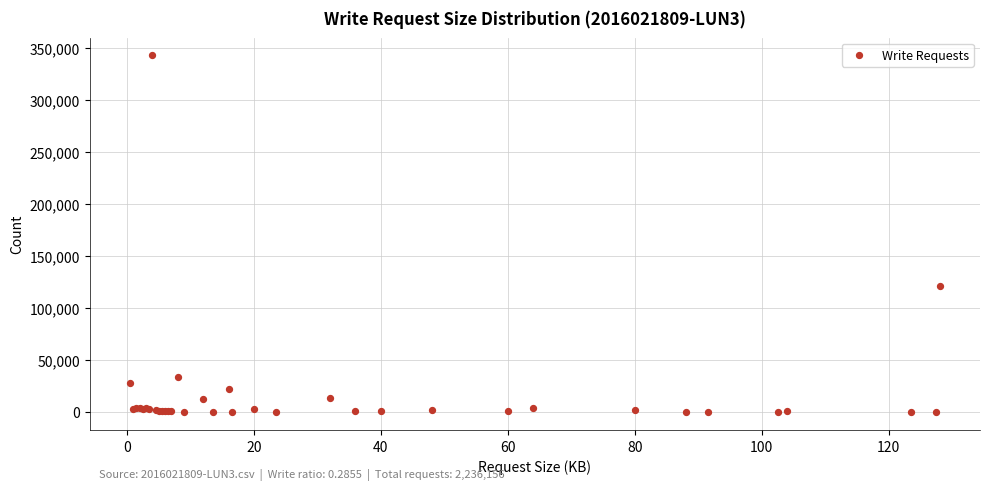

What Y value in the scatter plot is closest to 171310?

120834